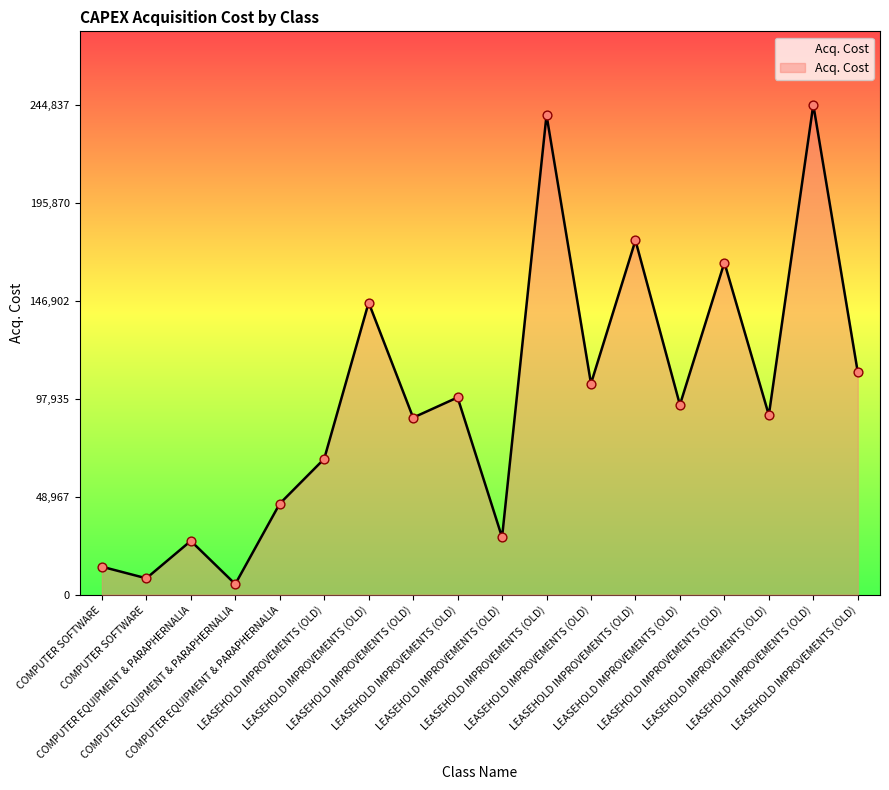

Is this an area chart (filled region under the line)?

Yes